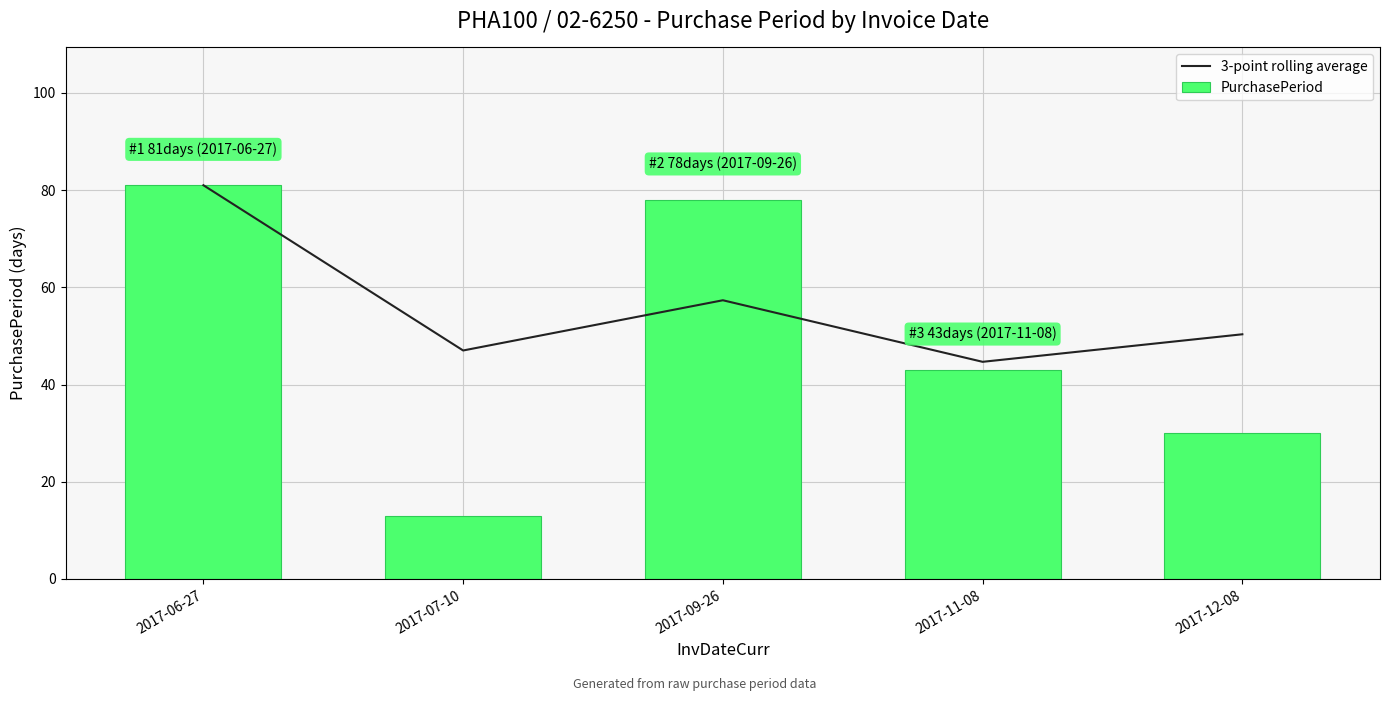

What position from the right is 2017-07-10?

4